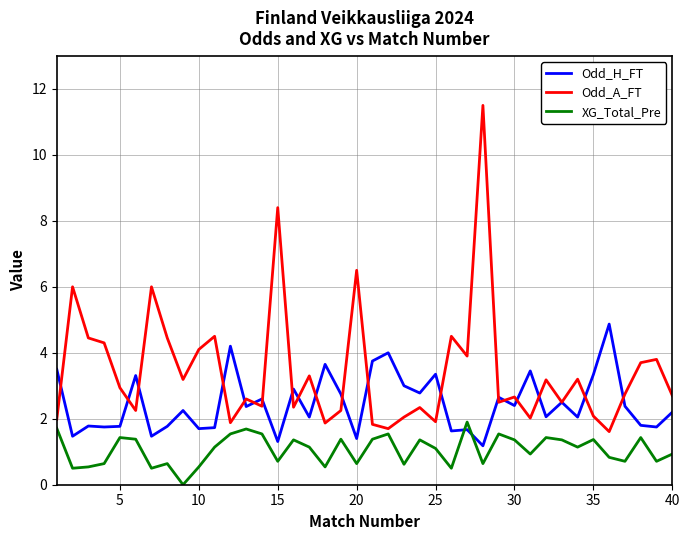

List the series in order of their overall mean, highest first.

Odd_A_FT, Odd_H_FT, XG_Total_Pre